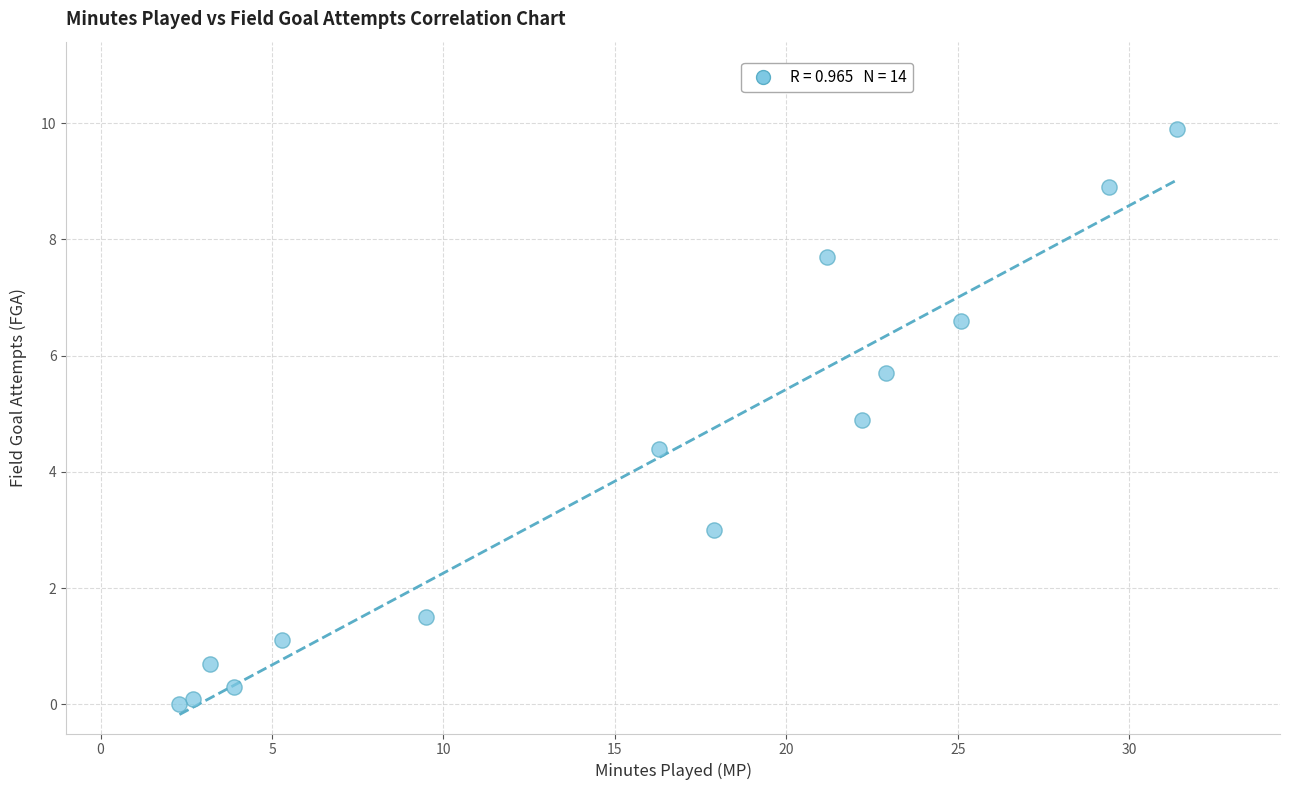

What Y value in the scatter plot is closest to 4?

4.4